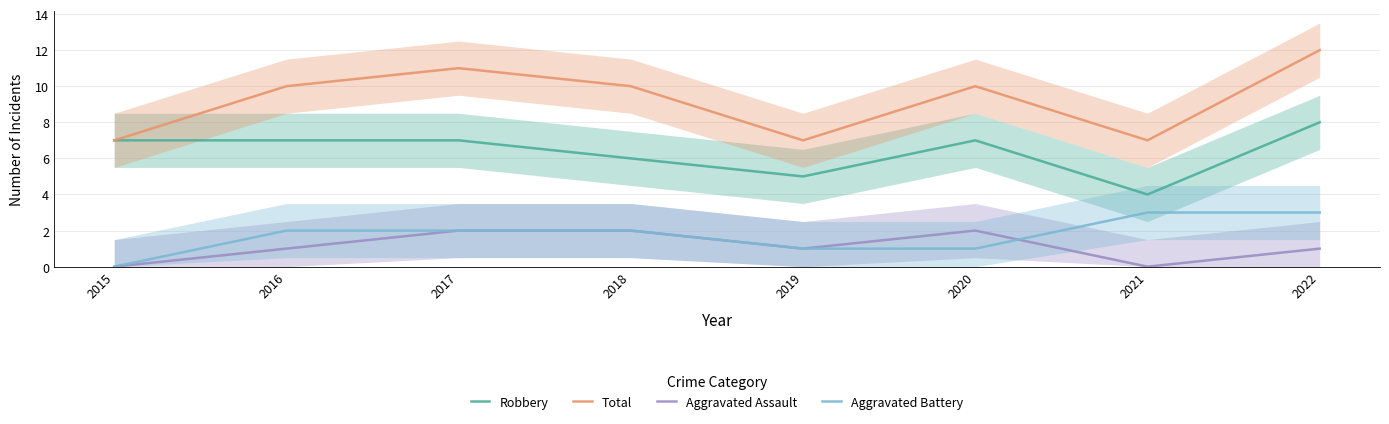

At which label is Robbery closest to 6?

2018